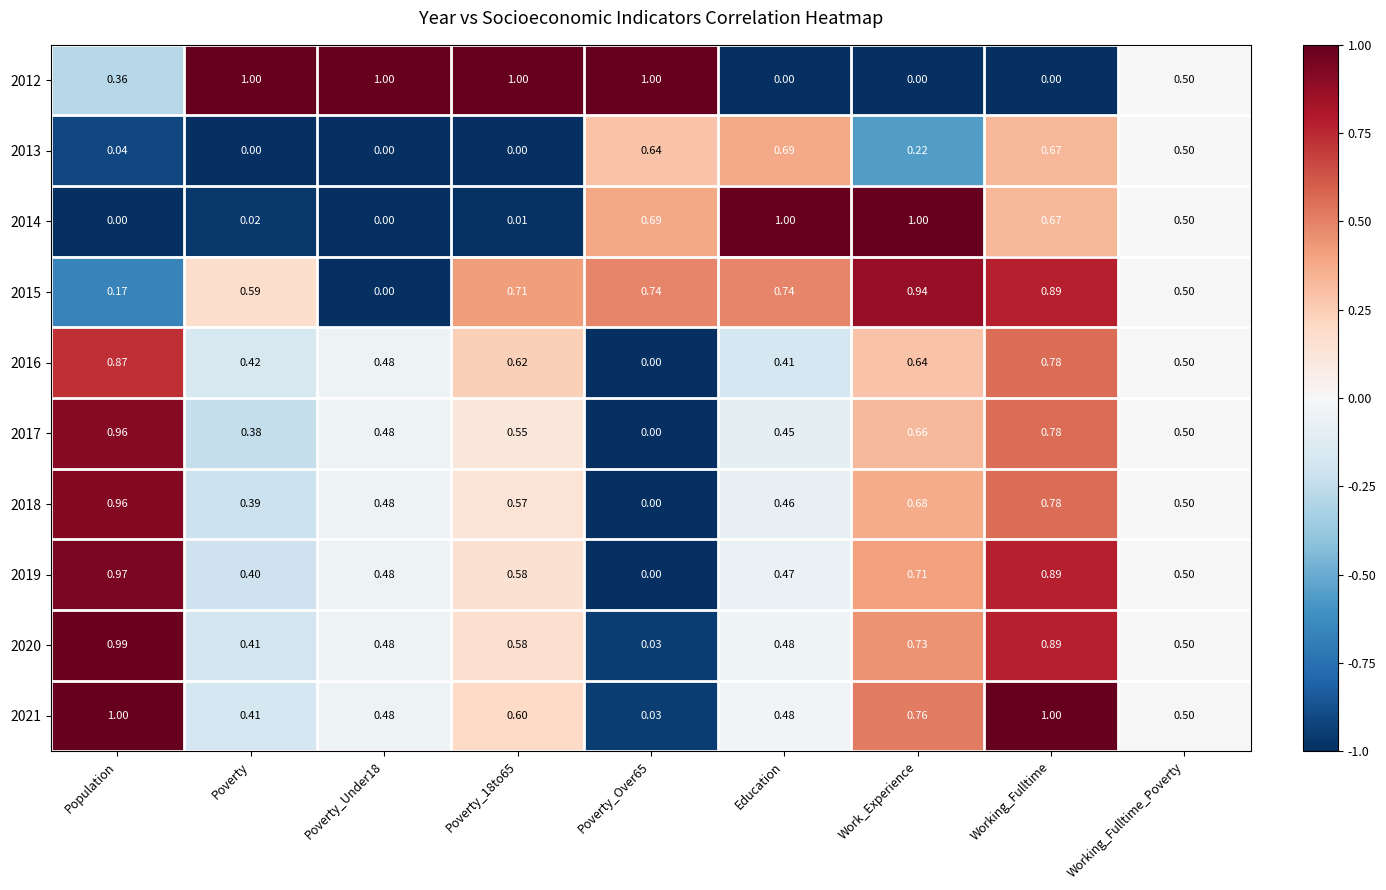

At which label does 2016 reach its peak?

Population